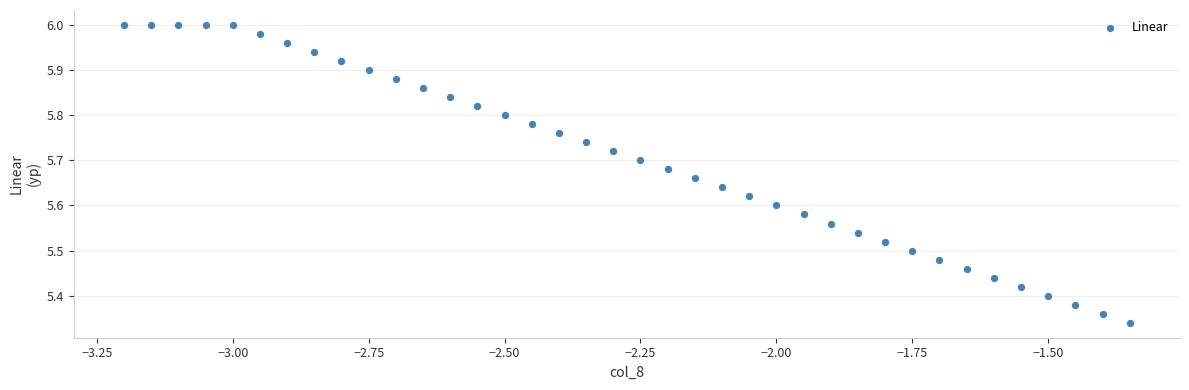

What is the range of X values (max minus min)?

1.9